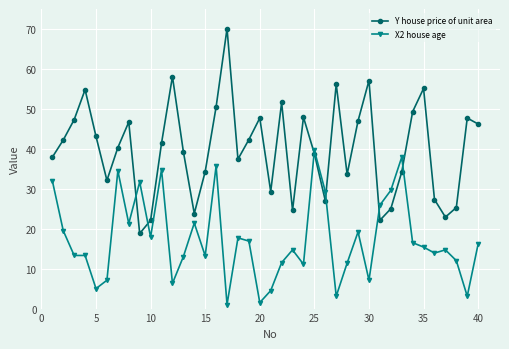

What is the sum of all X2 house age values?

693.8